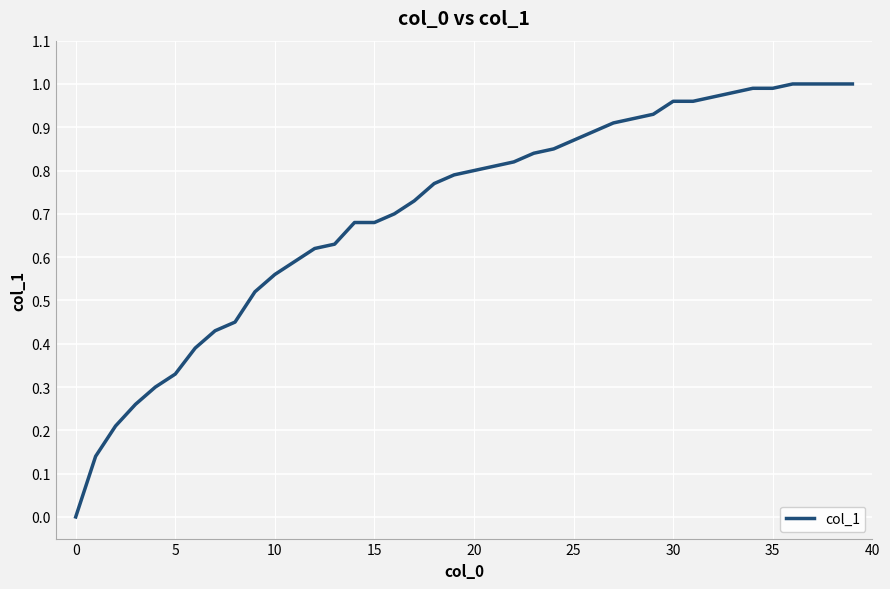

What is the sum of all values?

28.3